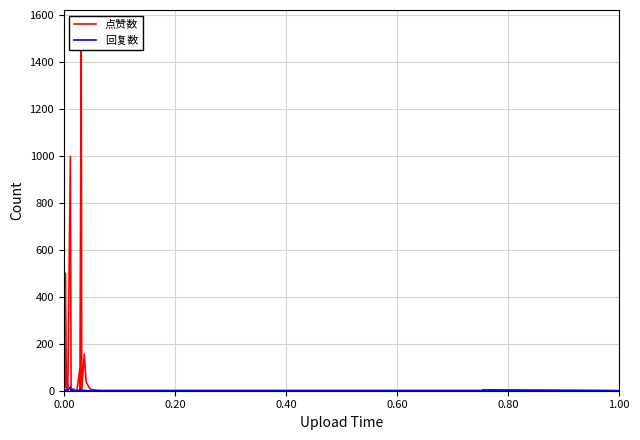

How many data points in 点赞数 are above 4?

16